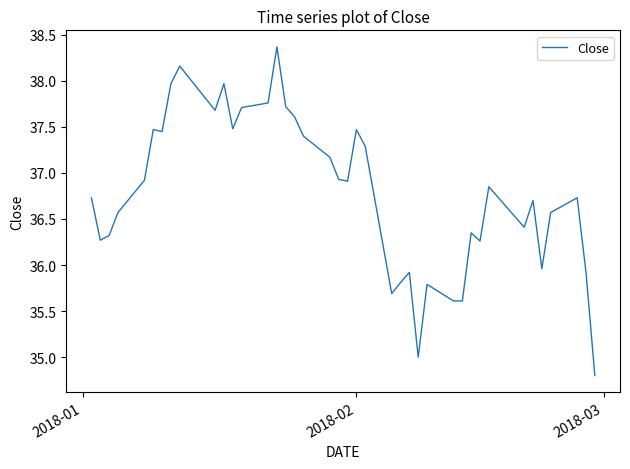

What is the difference between the maximum and minimum values?

3.6